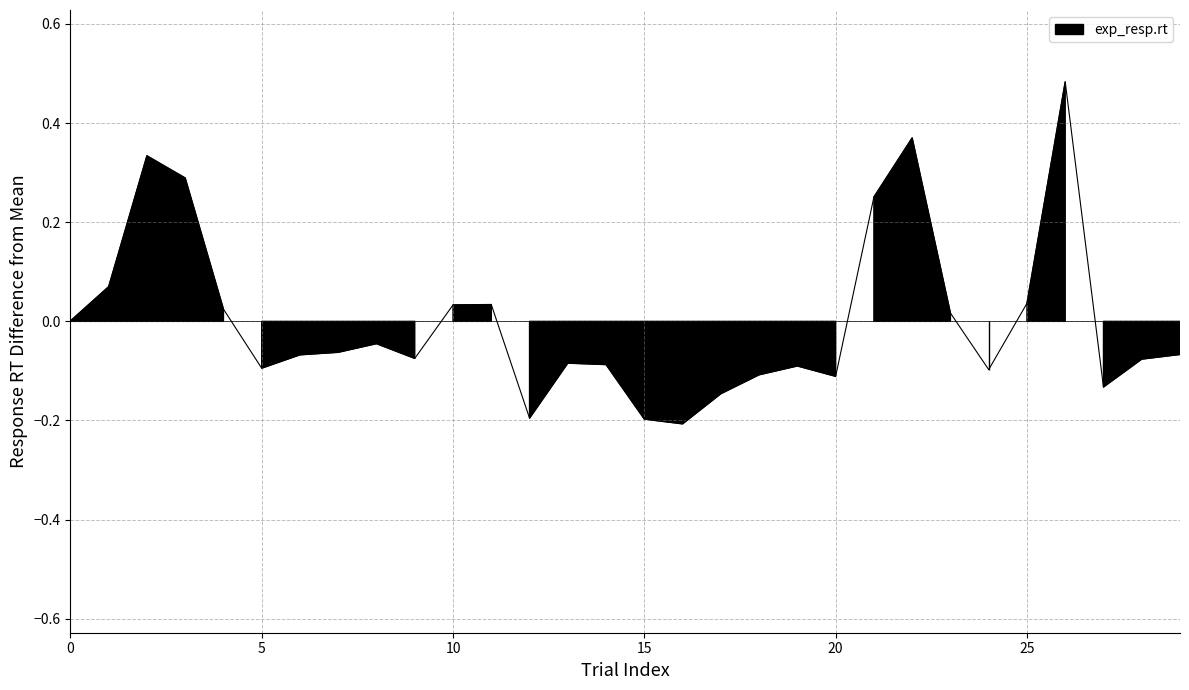

What is the smallest value displayed?

-0.2